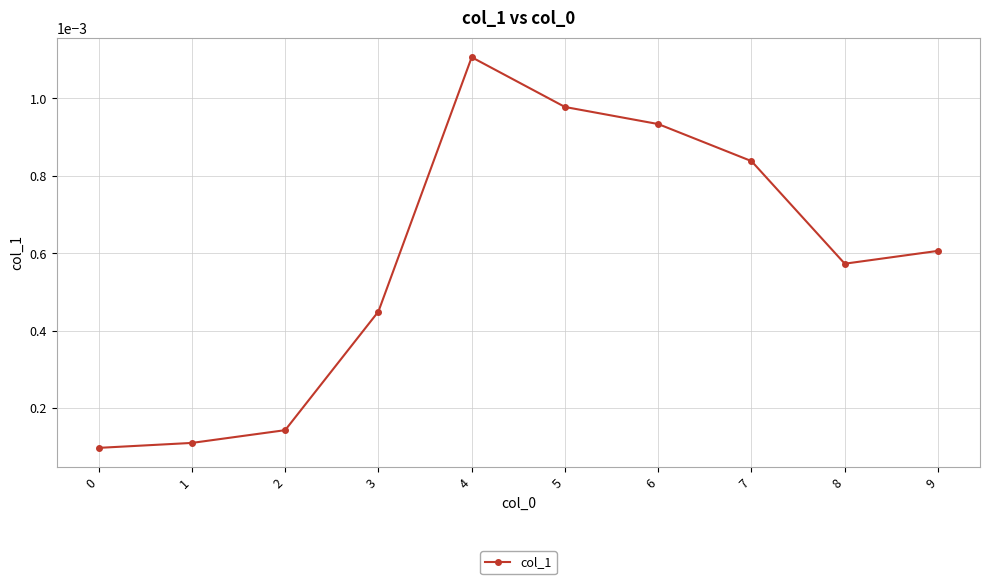

Is this an area chart (filled region under the line)?

No